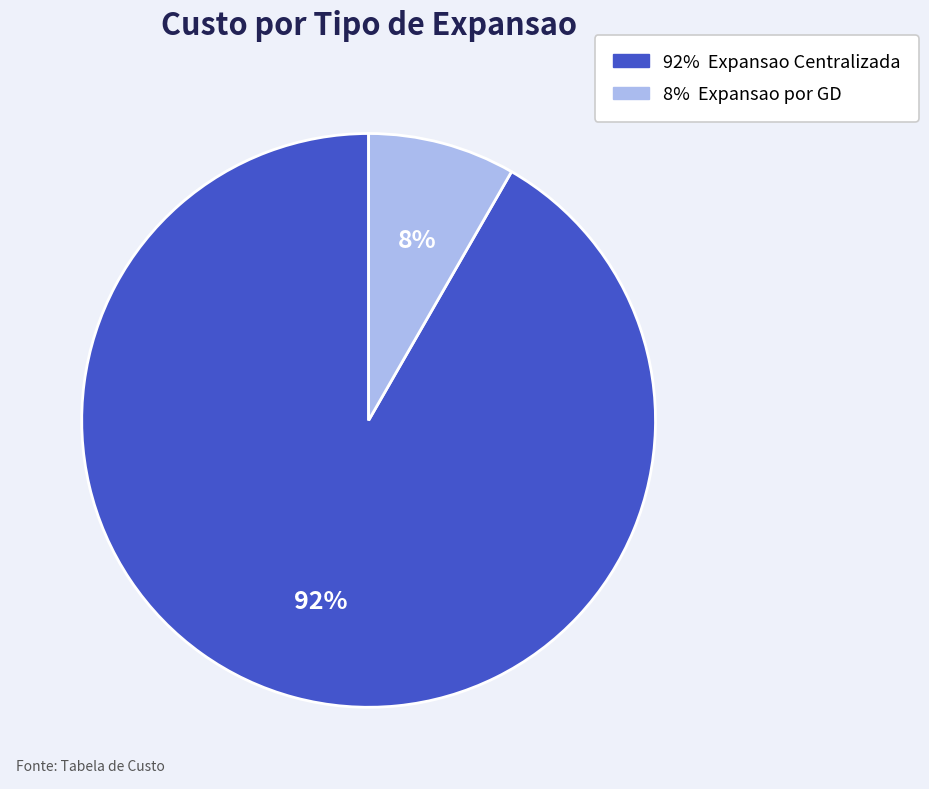

How many slices are in this pie chart?

2